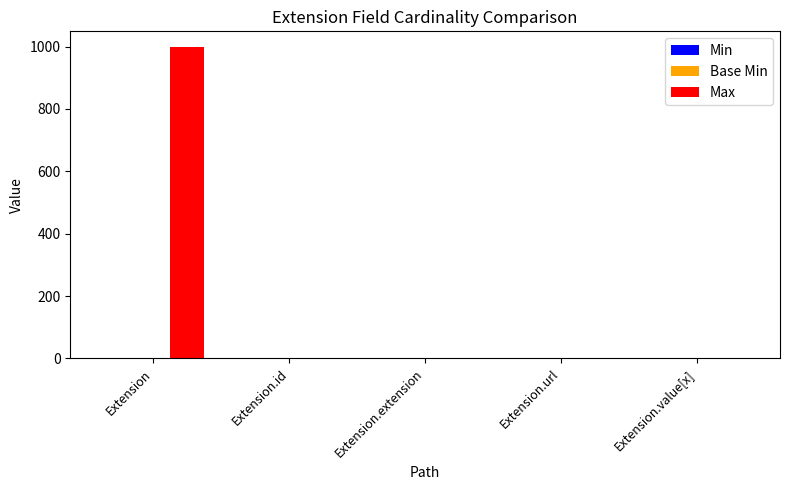

Which series has the largest range (max minus min)?

Max